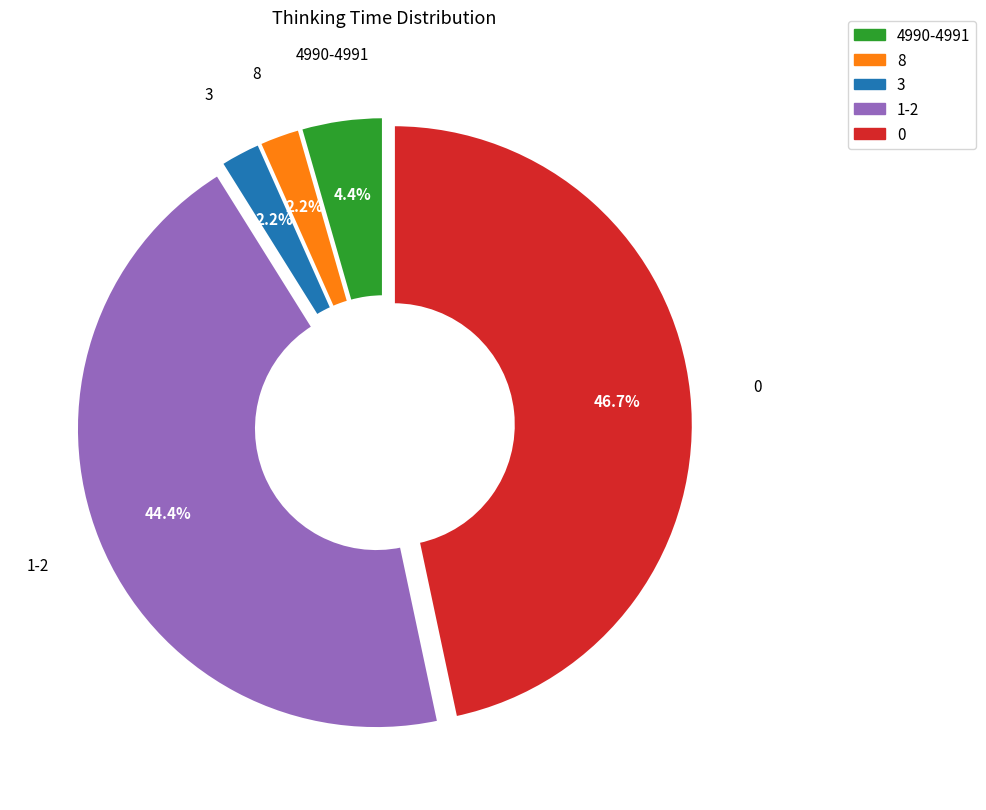

Is there a majority slice in this chart?

No